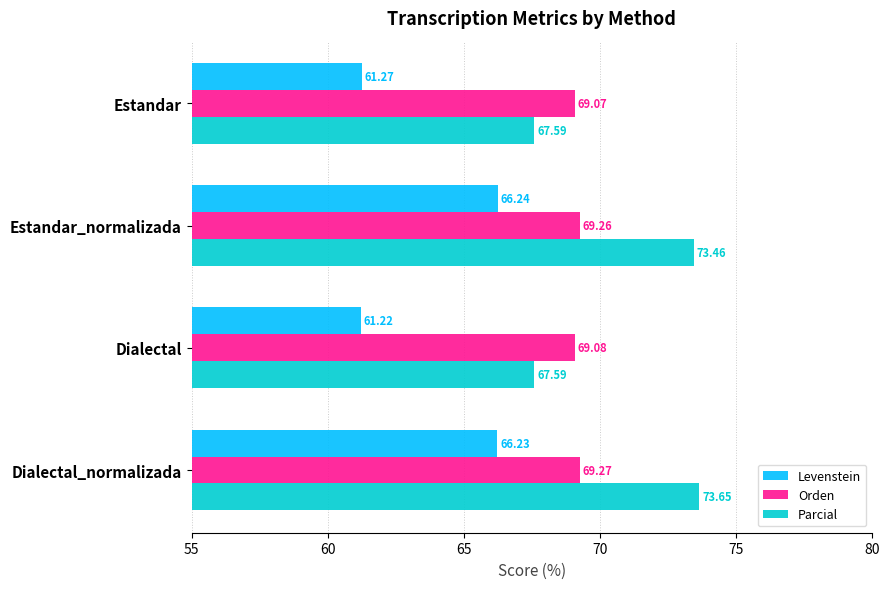

Which series has the largest total across all categories?

Parcial